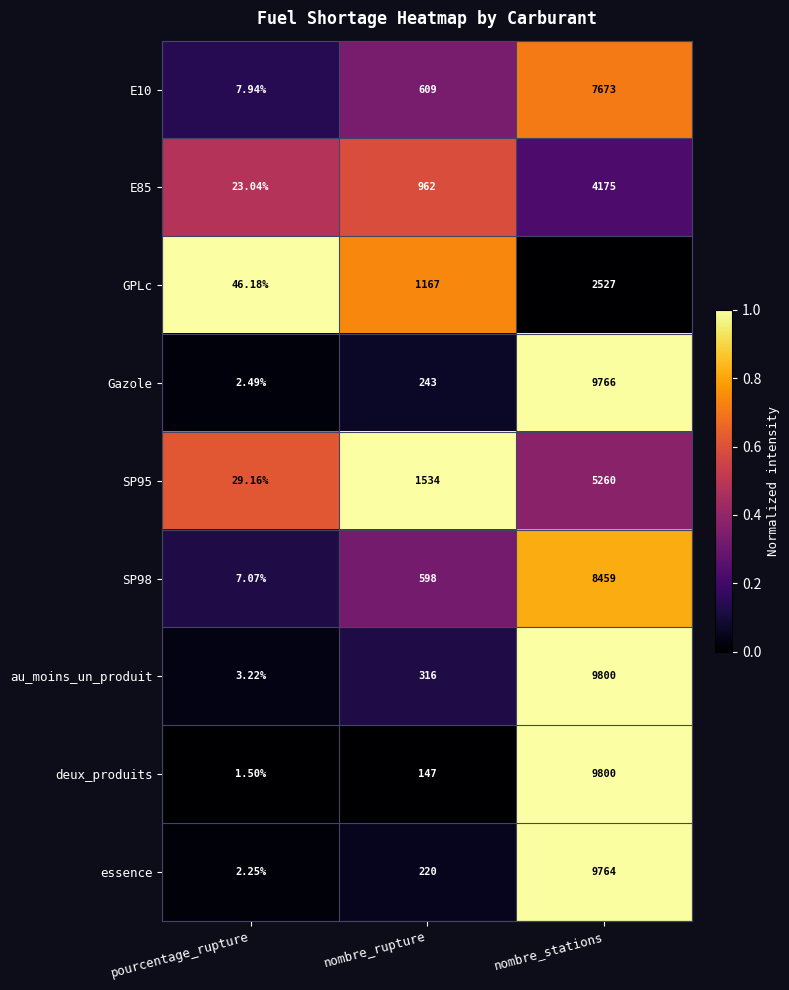

At which label does essence reach its peak?

nombre_stations